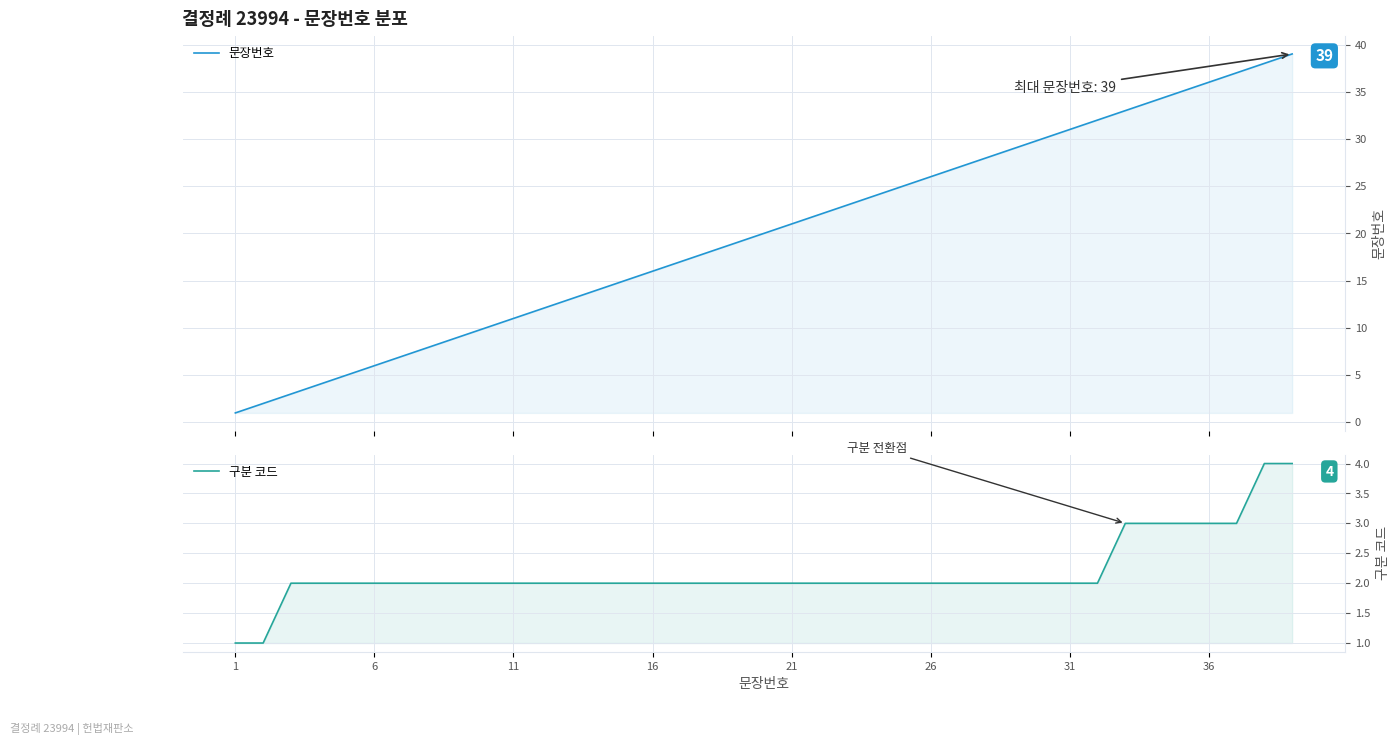

How many series are shown in this chart?

2